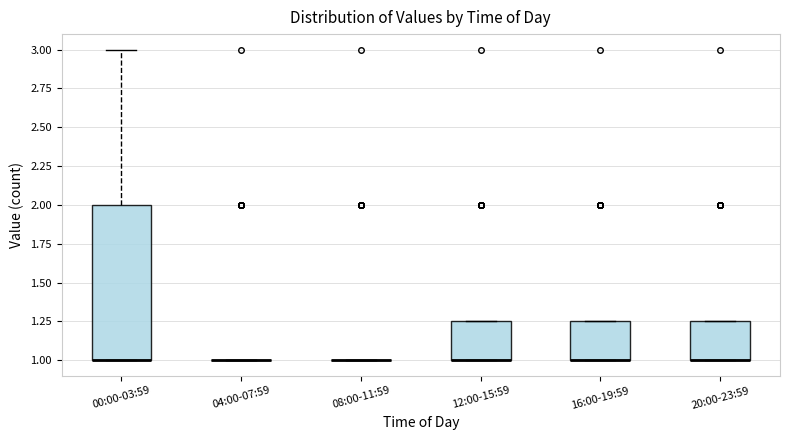

Reading left to right, transcribe this box plot: for each box, give where its median line is, the range the box spans, and where its two whiskers end, as read against the y-axis. The values are not printed on the chart, so give them approximately, as read against the axis.

00:00-03:59: median 1.00 (drawn on the box's lower edge), box 1.00 to 2.00, whiskers 1.00 to 3.00
04:00-07:59: box collapsed to a line at 1.00, whiskers 1.00 to 1.00
08:00-11:59: box collapsed to a line at 1.00, whiskers 1.00 to 1.00
12:00-15:59: median 1.00 (drawn on the box's lower edge), box 1.00 to 1.25, whiskers 1.00 to 1.25
16:00-19:59: median 1.00 (drawn on the box's lower edge), box 1.00 to 1.25, whiskers 1.00 to 1.25
20:00-23:59: median 1.00 (drawn on the box's lower edge), box 1.00 to 1.25, whiskers 1.00 to 1.25